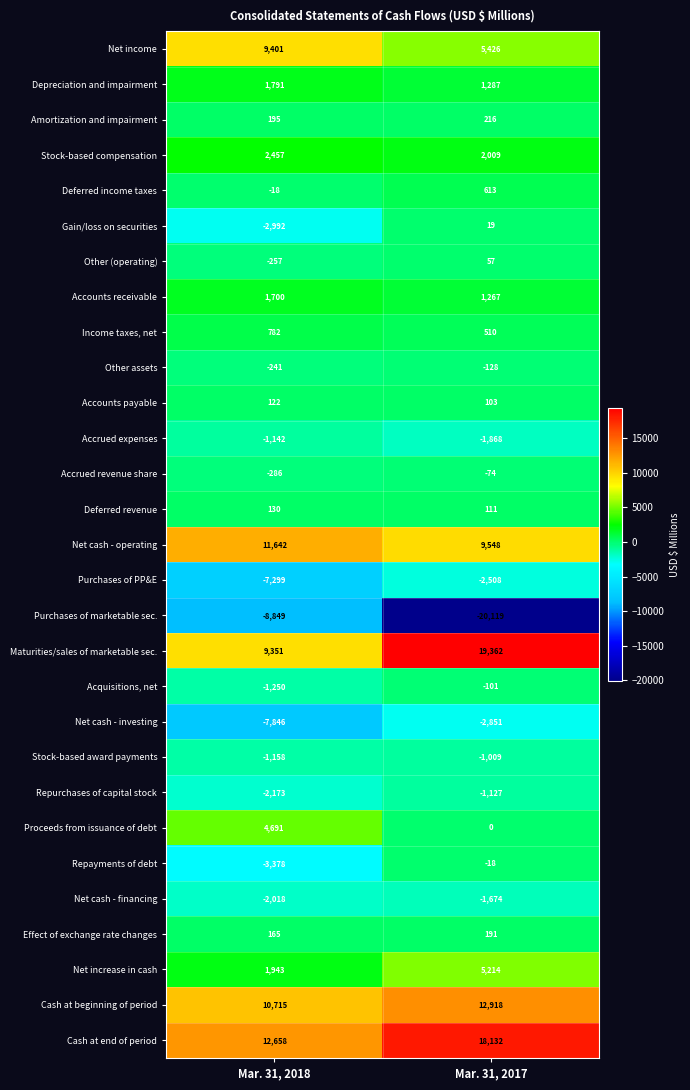

What is the minimum value shown in the chart?

-20119